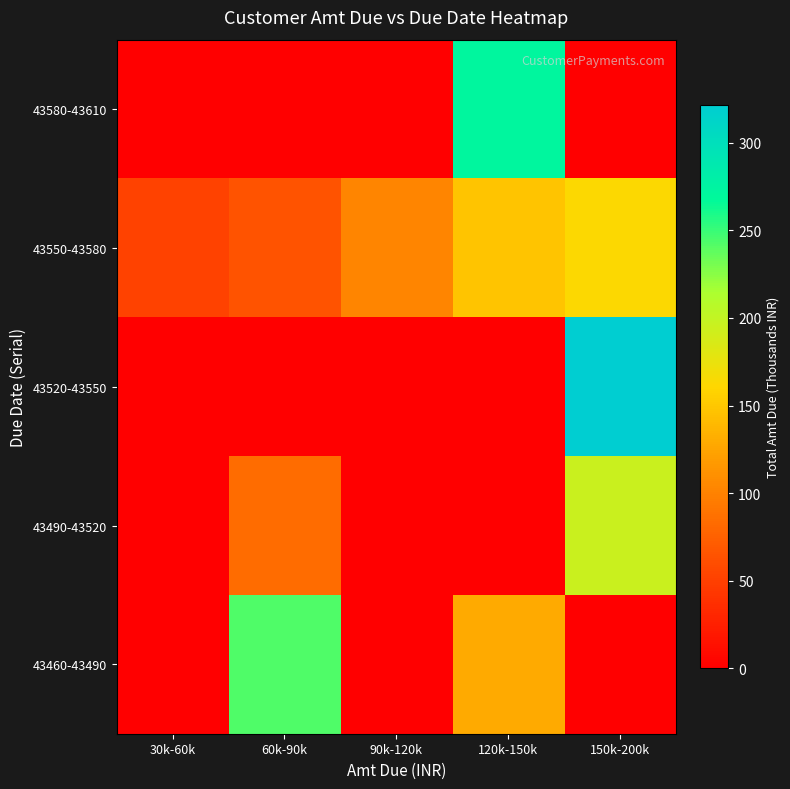

What is the difference between the highest and lowest values at 30k-60k?

52.6